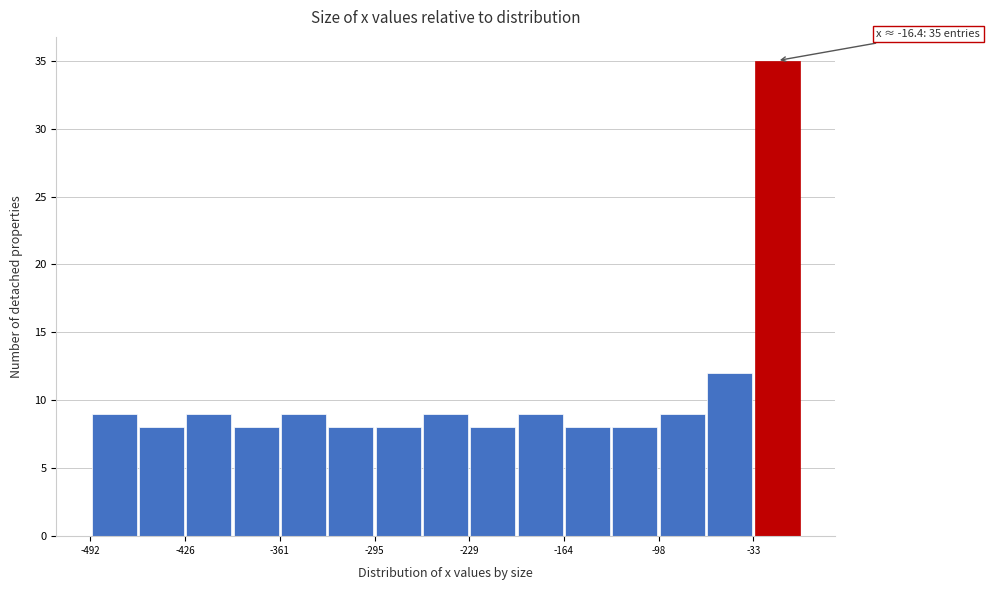

Read against the x-axis, roughly where is the centre of the tallest bar?

-20